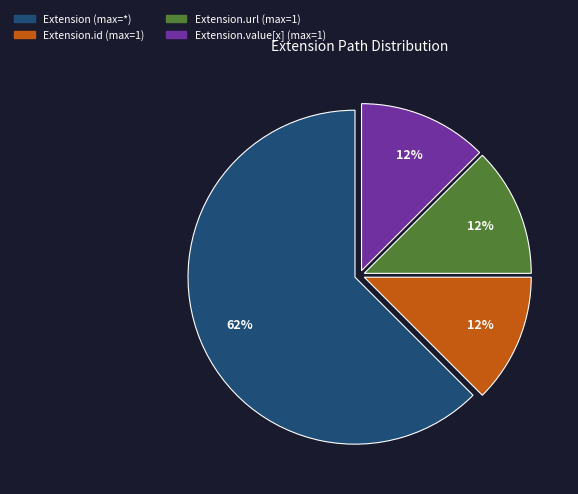

Is there any slice that represents more than half of the pie?

Yes